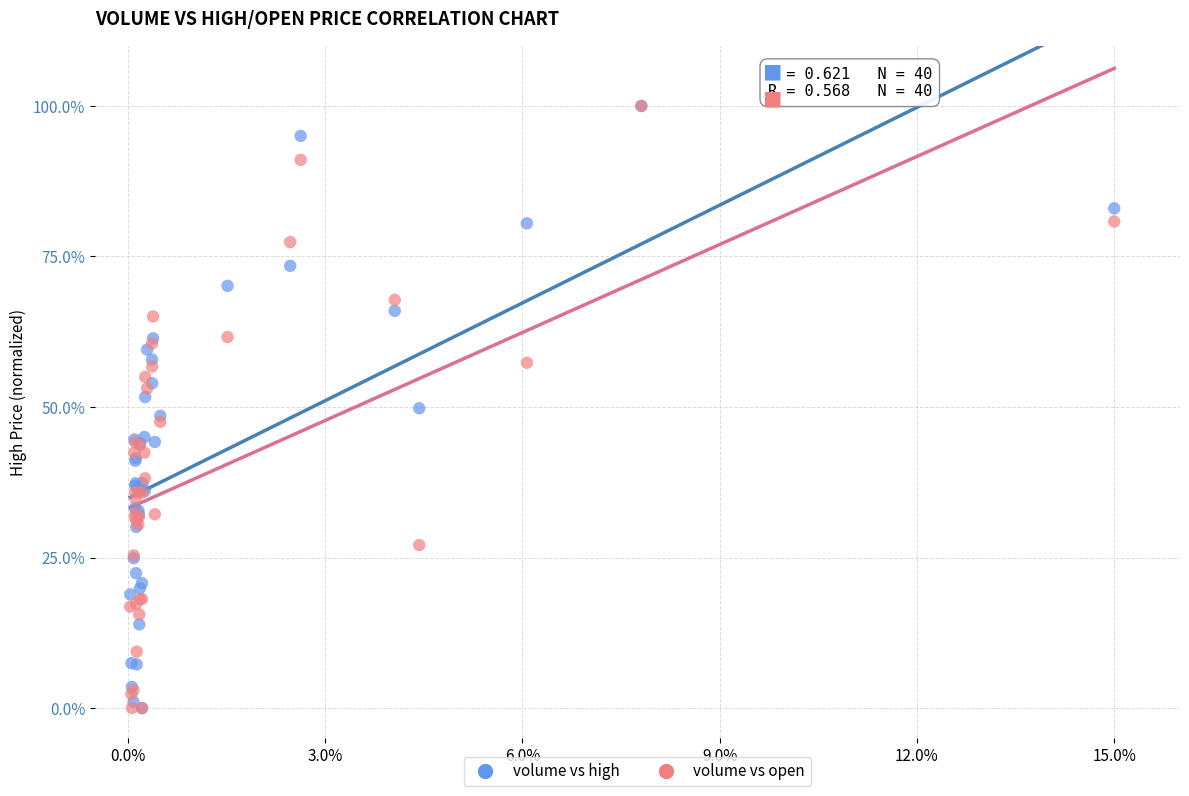

What are all the series names shown in the legend?

volume vs high, volume vs open